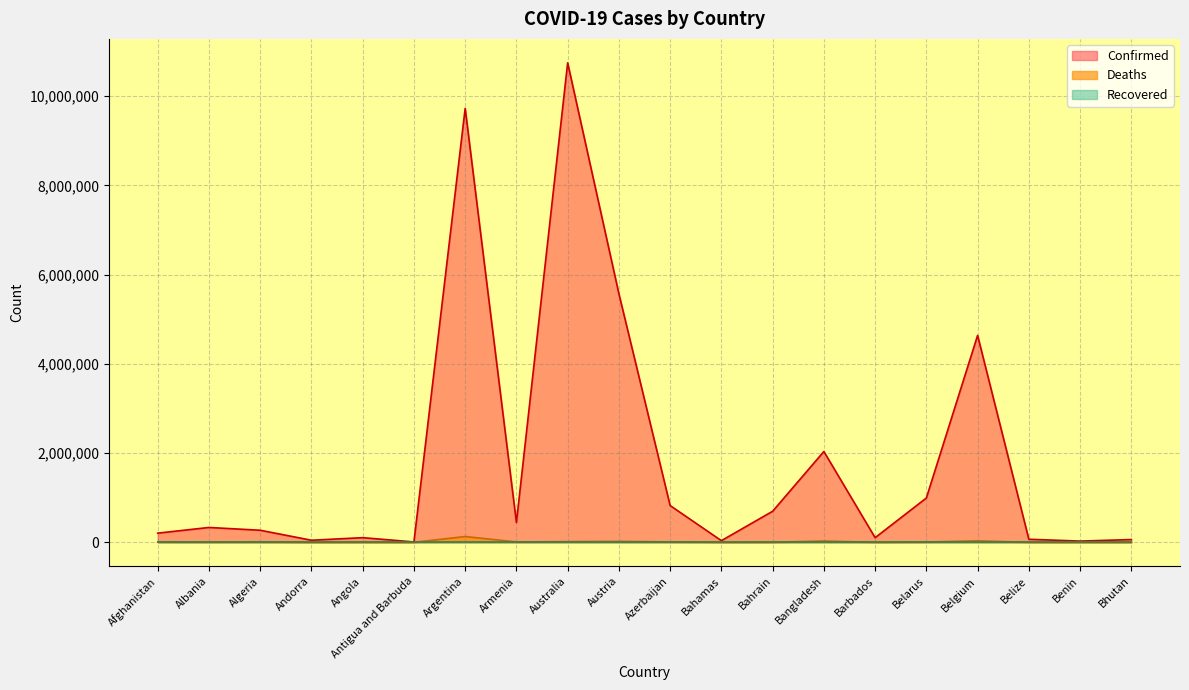

What is the maximum value for Deaths?

130025